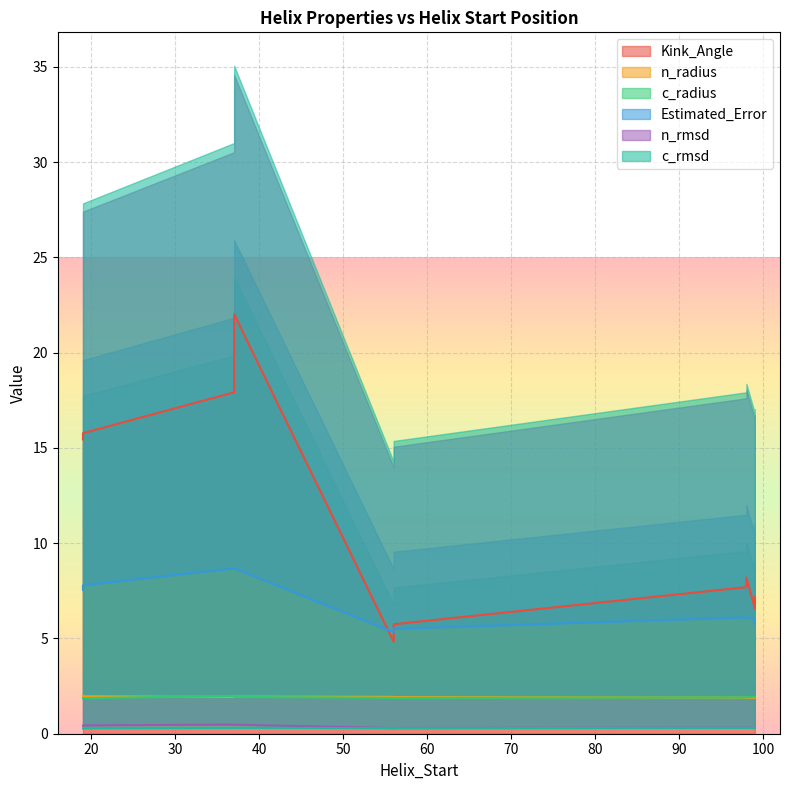

Is it true that Estimated_Error equals 3.3 at 19?

False